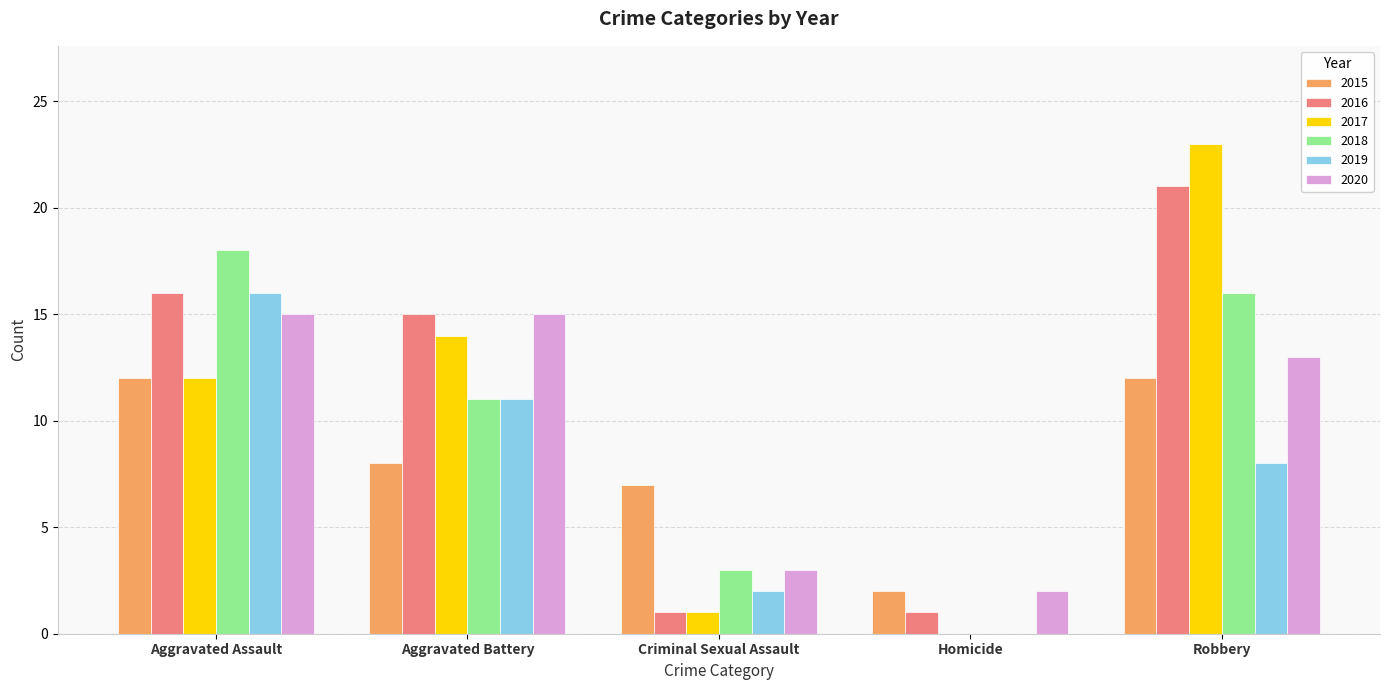

What is the sum of the 2018 values at Criminal Sexual Assault and Aggravated Assault?

21